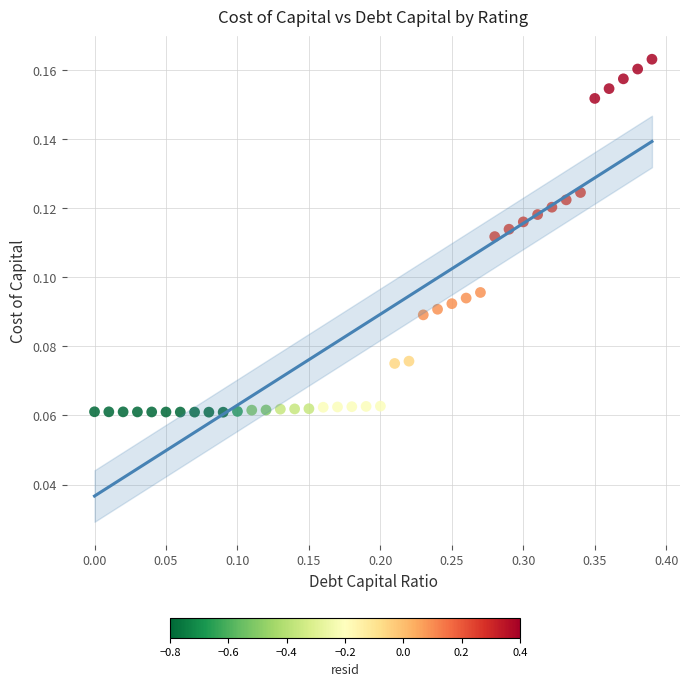

What is the range of X values (max minus min)?

0.4